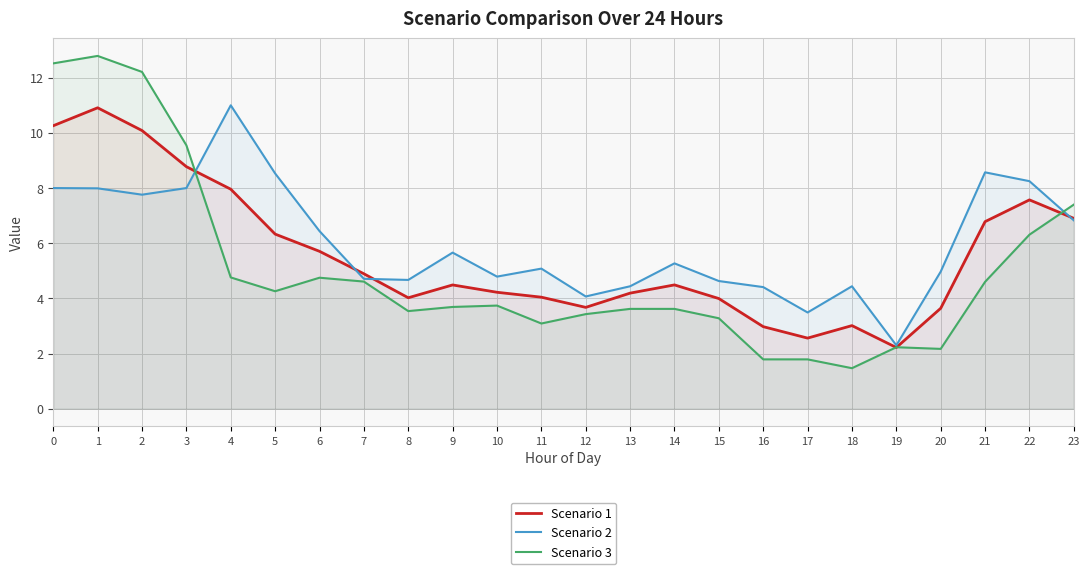

True or false: Scenario 1 has more than 2 interior local peaks.

True